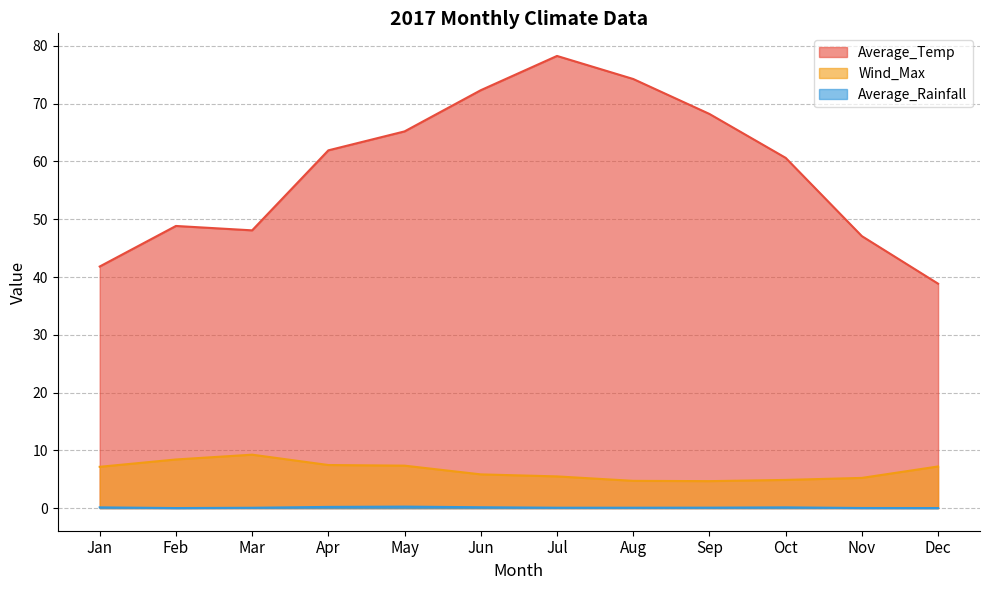

Between Jan and Dec, which series saw the biggest shift?

Average_Temp